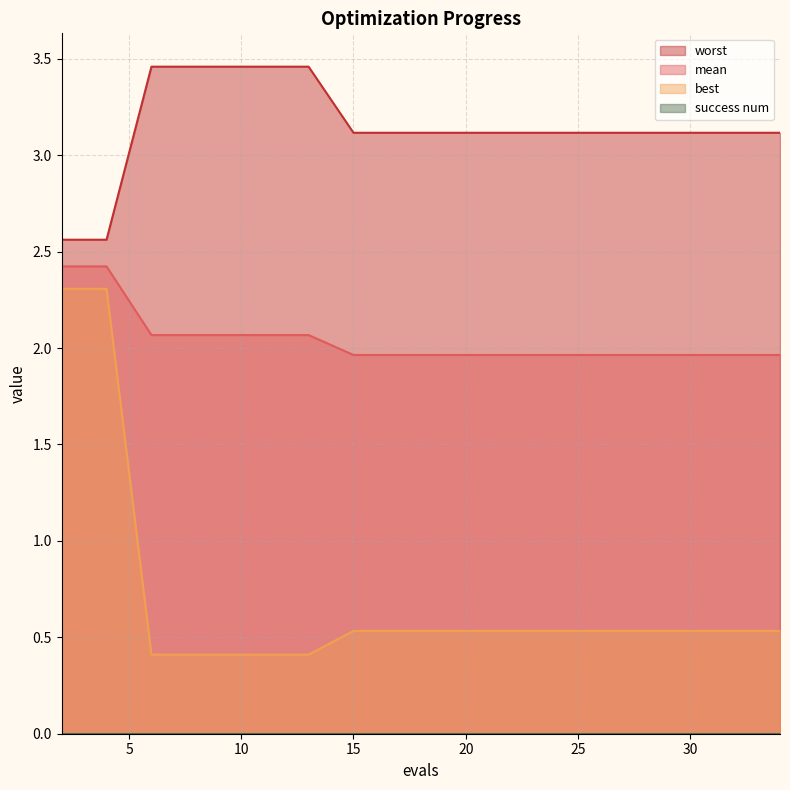

How many distinct data groups are displayed?

4